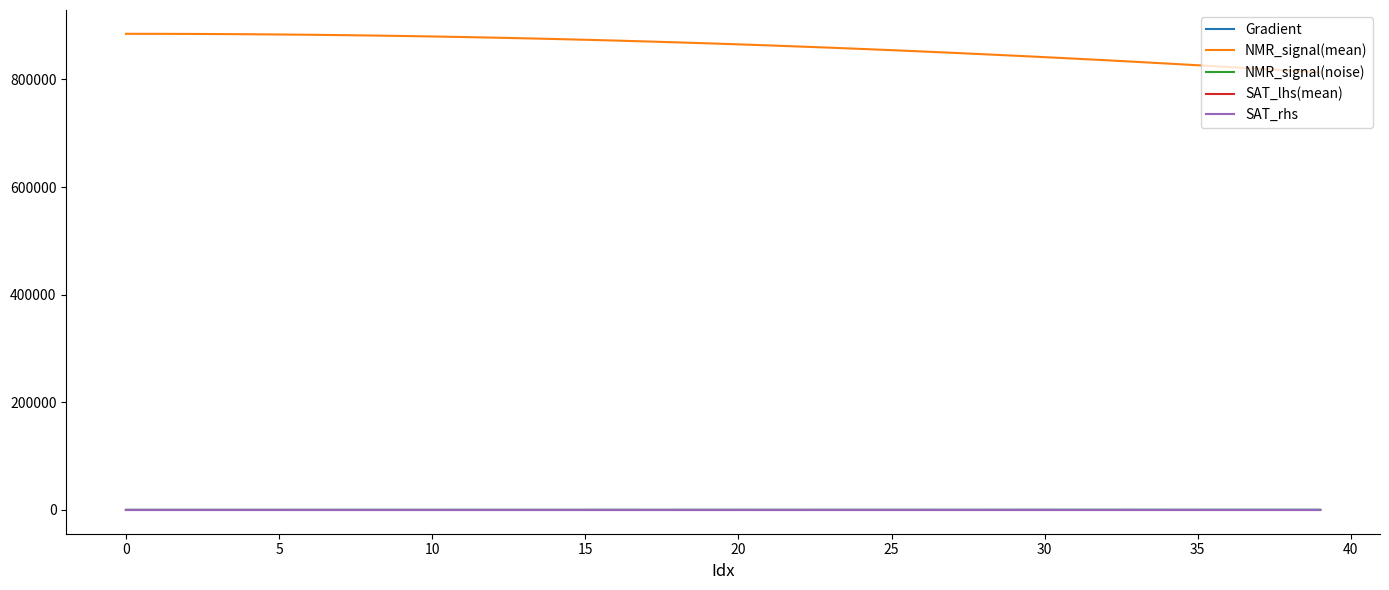

What are all the series names shown in the legend?

Gradient, NMR_signal(mean), NMR_signal(noise), SAT_lhs(mean), SAT_rhs